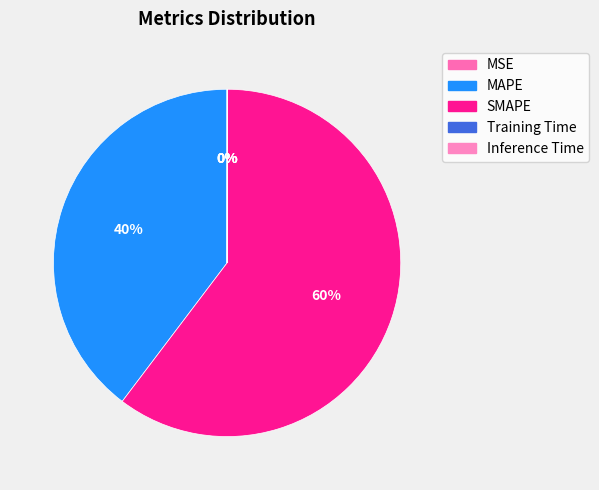

To the nearest percent, what is the difference between the largest and smallest slice percentages?

60%